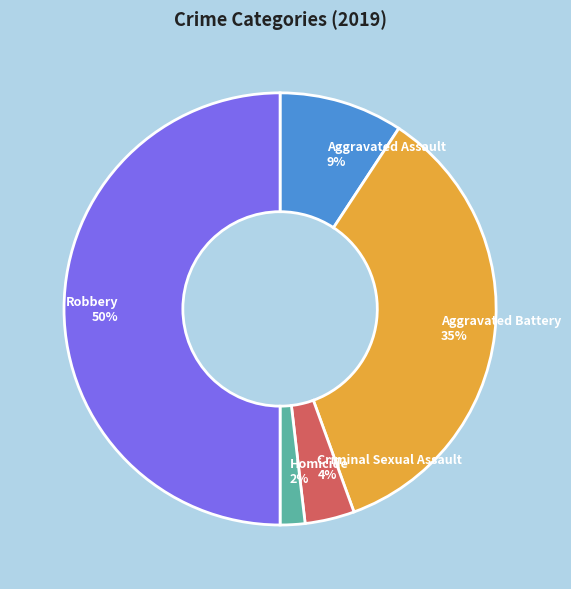

What percentage is the Aggravated Battery slice, to the nearest percent?

35%